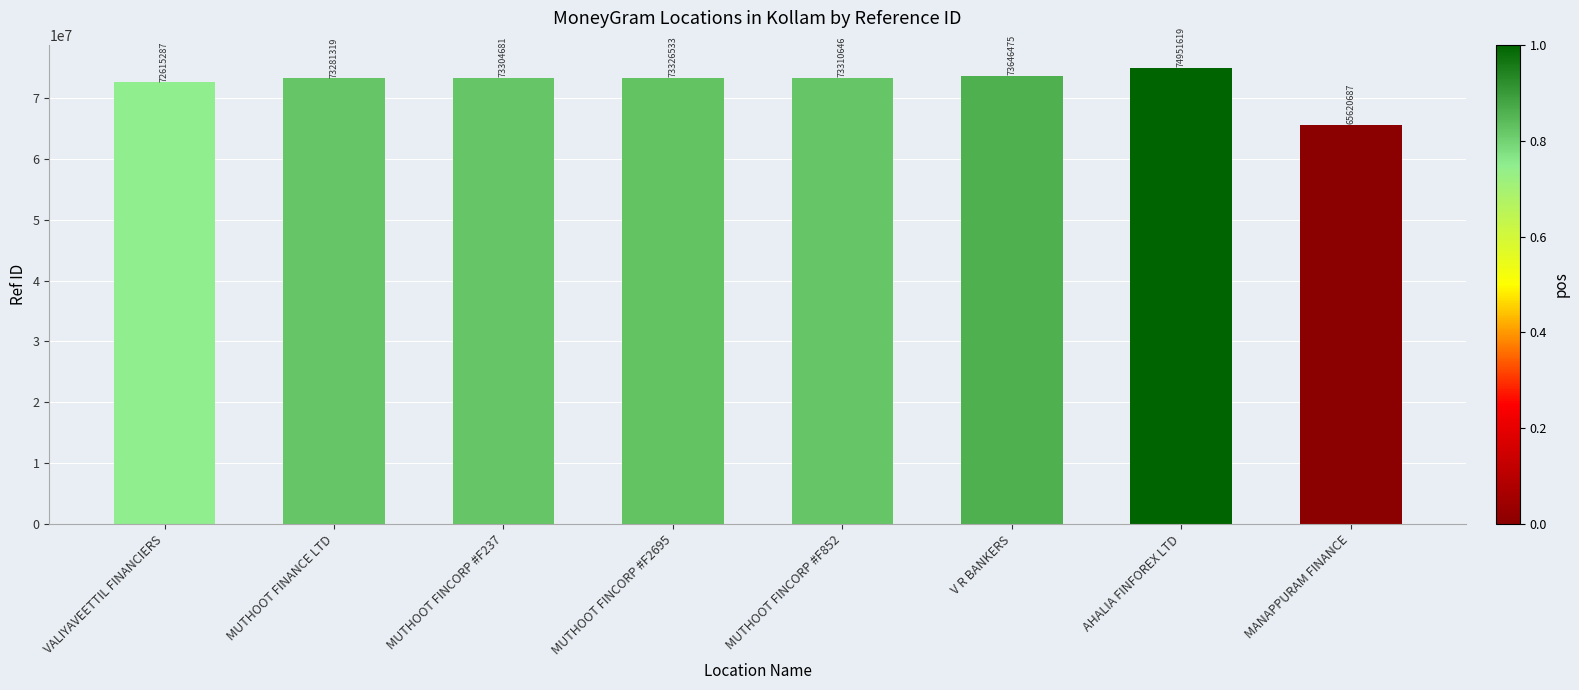

What is the change in value from MUTHOOT FINCORP #F2695 to AHALIA FINFOREX LTD?

+1625086